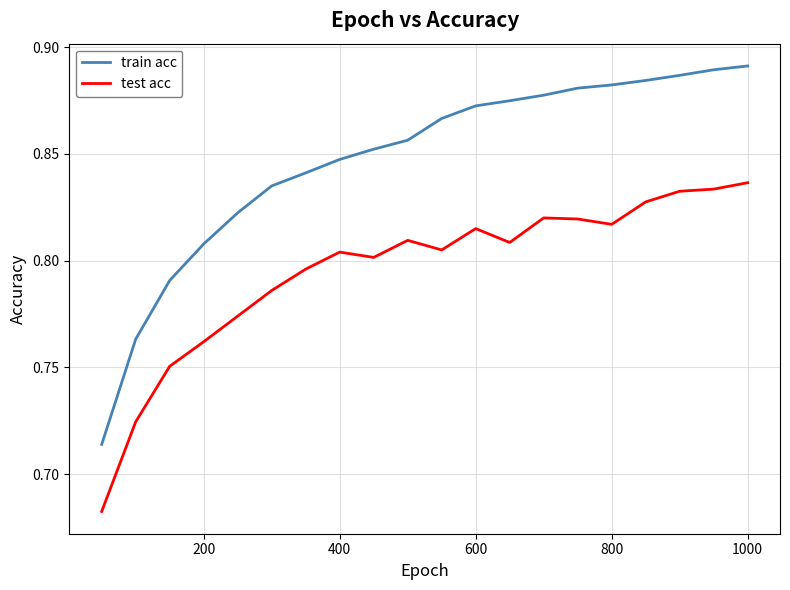

Which series has the largest range (max minus min)?

train acc